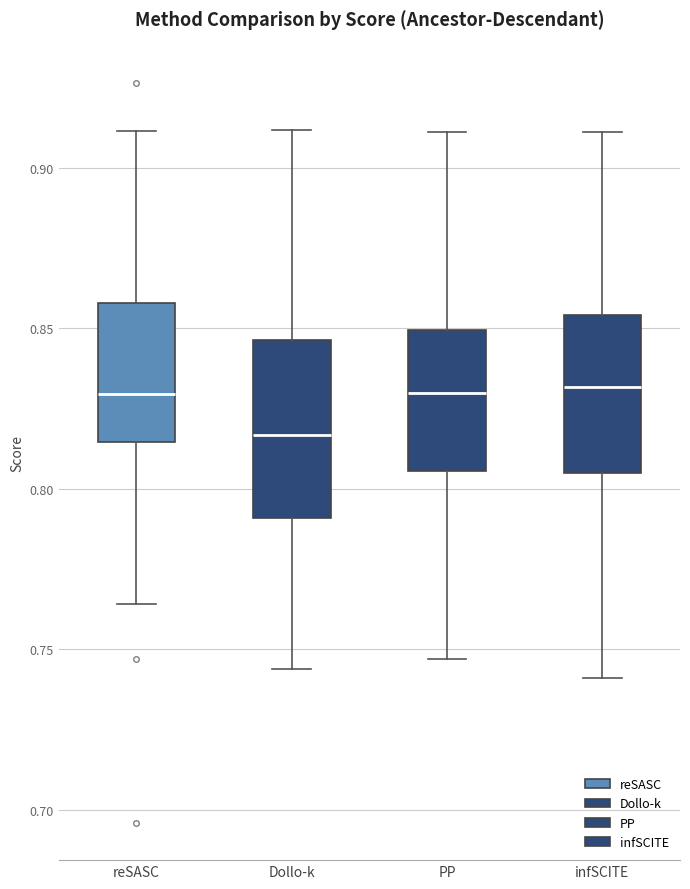

Reading left to right, read every box against the y-axis: the position of its median line, the range the box covers, and the ends of its whiskers. The values are not printed on the chart, so give them approximately, as read against the axis.

reSASC: median 0.830, box 0.815 to 0.860, whiskers 0.765 to 0.910
Dollo-k: median 0.815, box 0.790 to 0.845, whiskers 0.745 to 0.910
PP: median 0.830, box 0.805 to 0.850, whiskers 0.745 to 0.910
infSCITE: median 0.830, box 0.805 to 0.855, whiskers 0.740 to 0.910